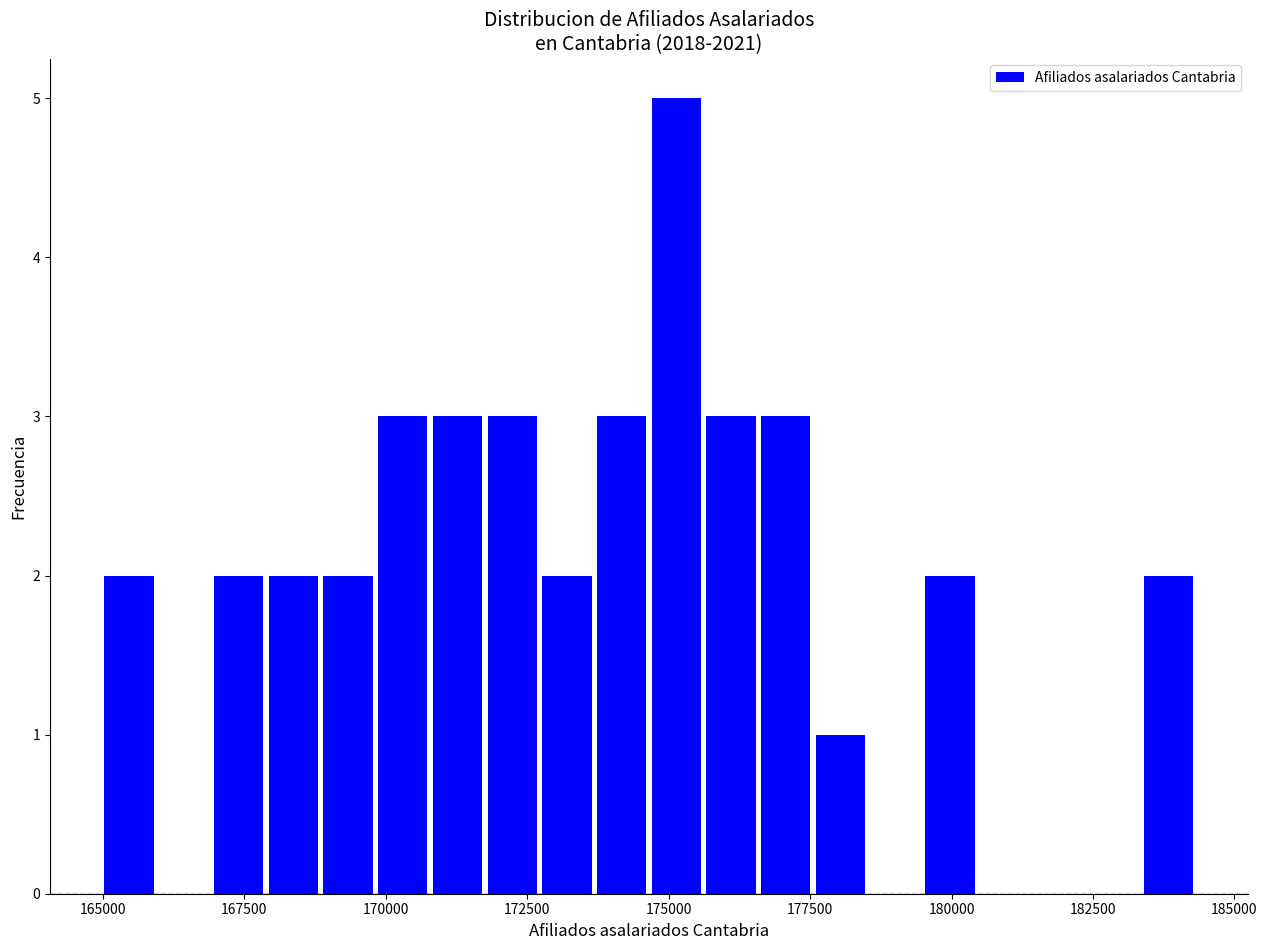

Read against the x-axis, roughly where is the centre of the tallest bar?

175000